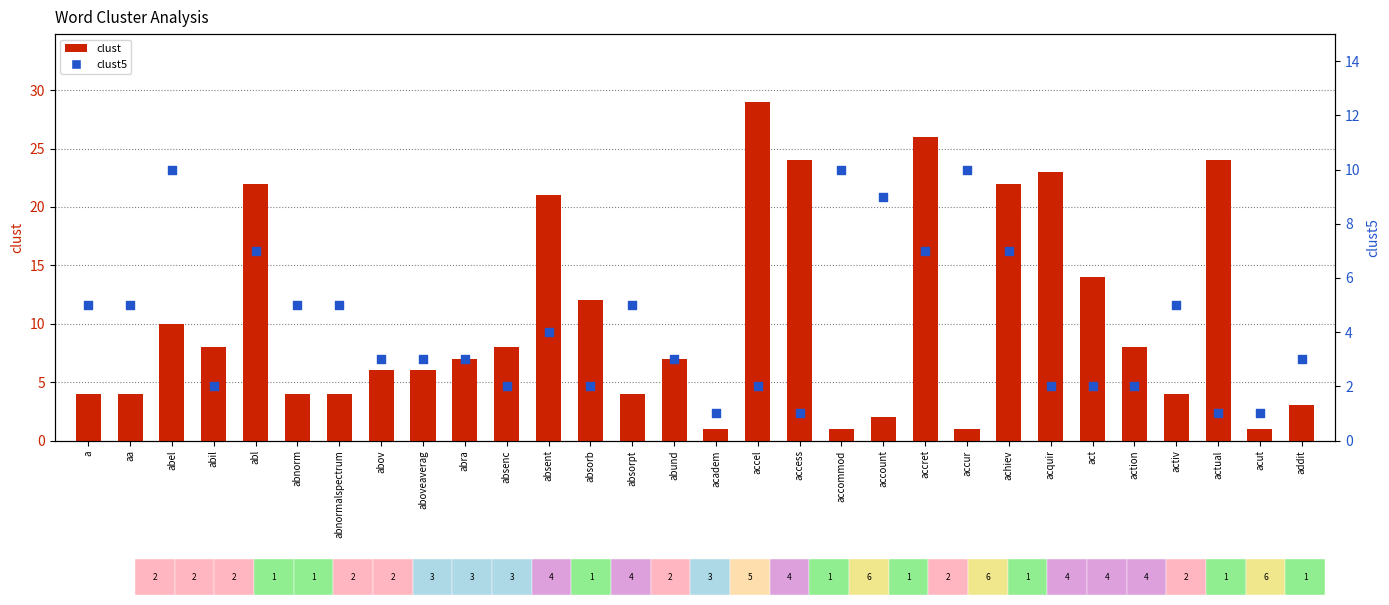

At how many categories does at least one series exceed 7?

17